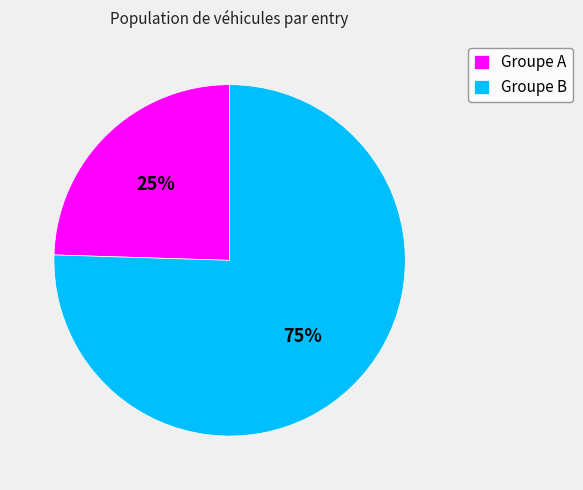

How many segments does this pie chart have?

2